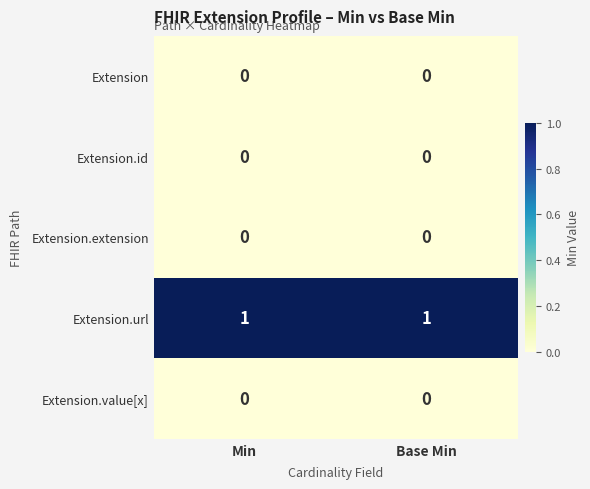

Which series has the largest total across all categories?

Extension.url